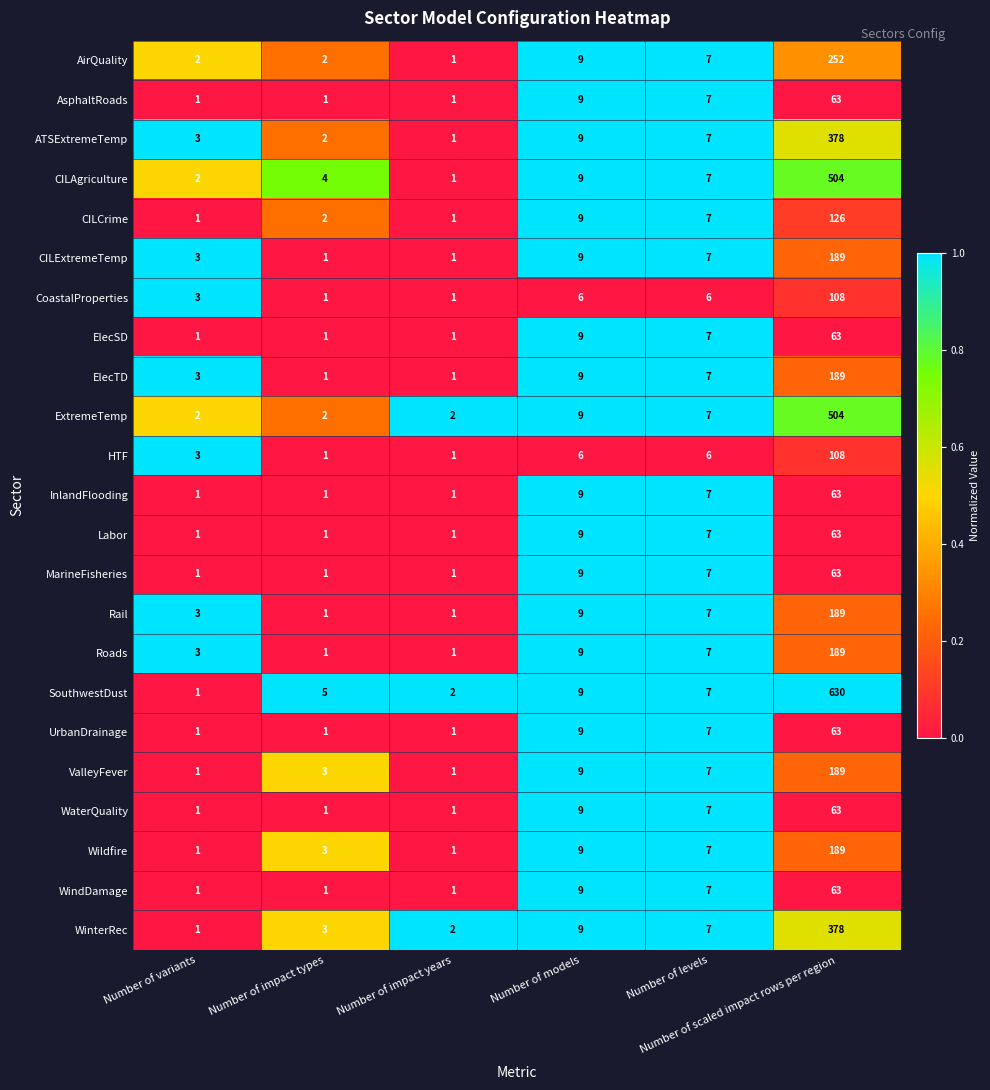

Which series has the largest range (max minus min)?

SouthwestDust